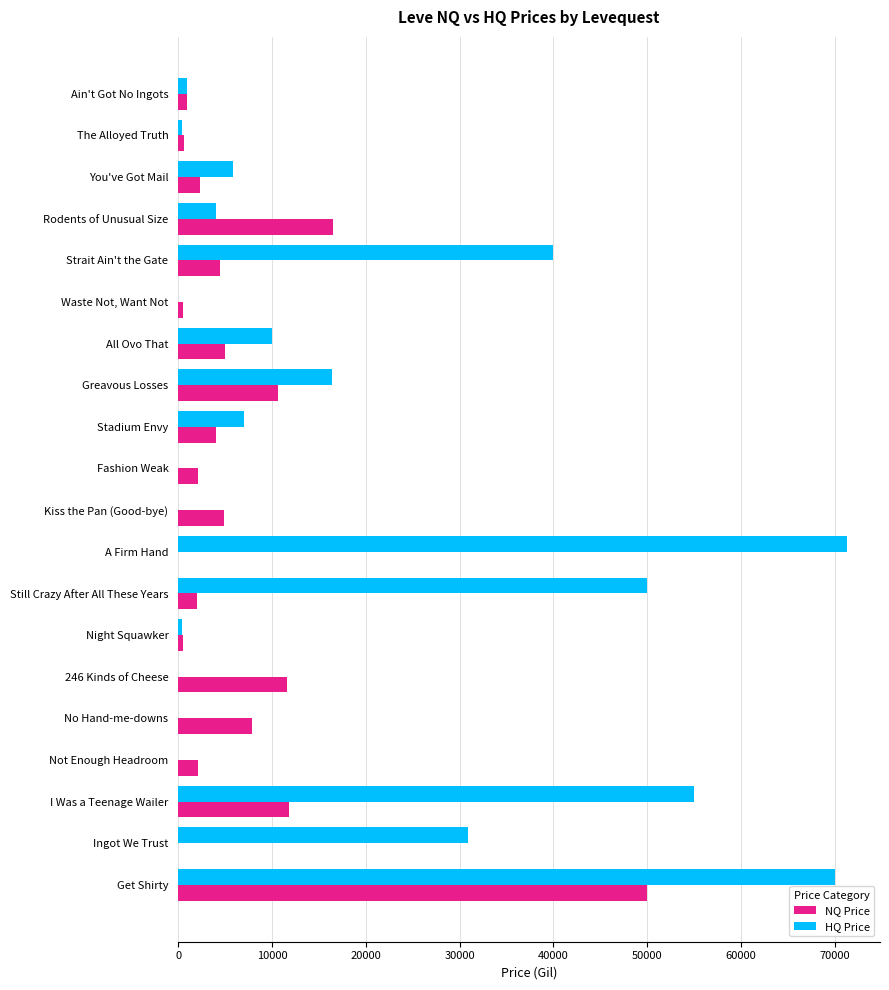

How many distinct data groups are displayed?

2